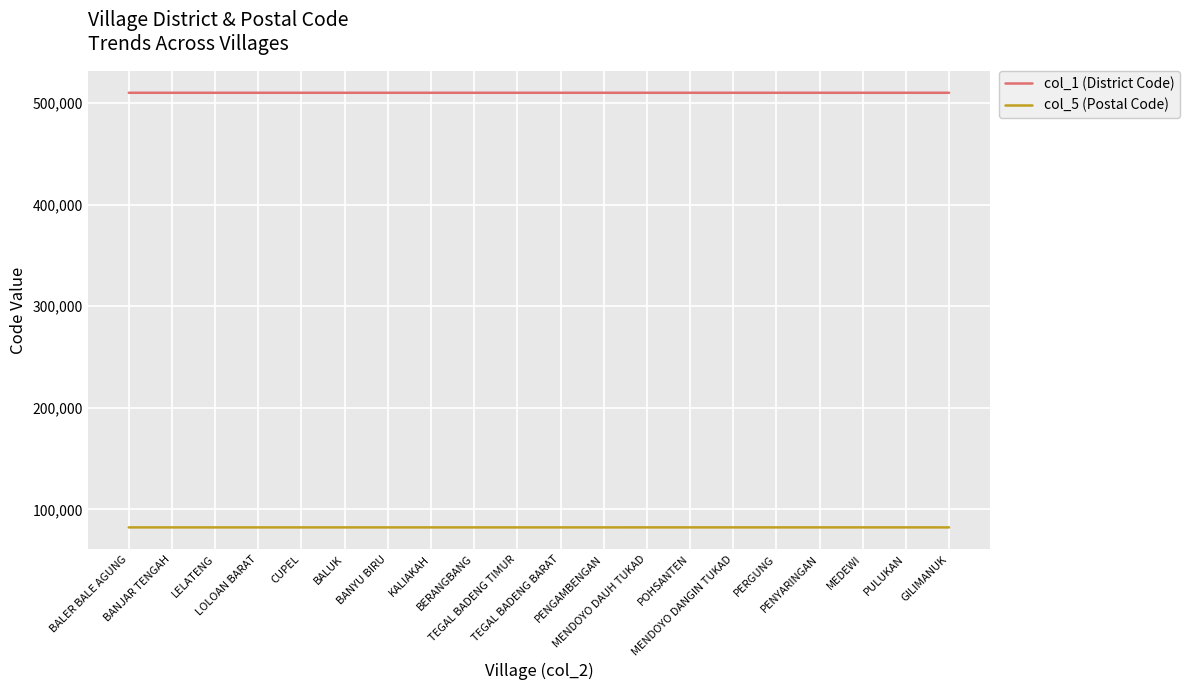

True or false: col_1 (District Code) and col_5 (Postal Code) cross at least once.

False